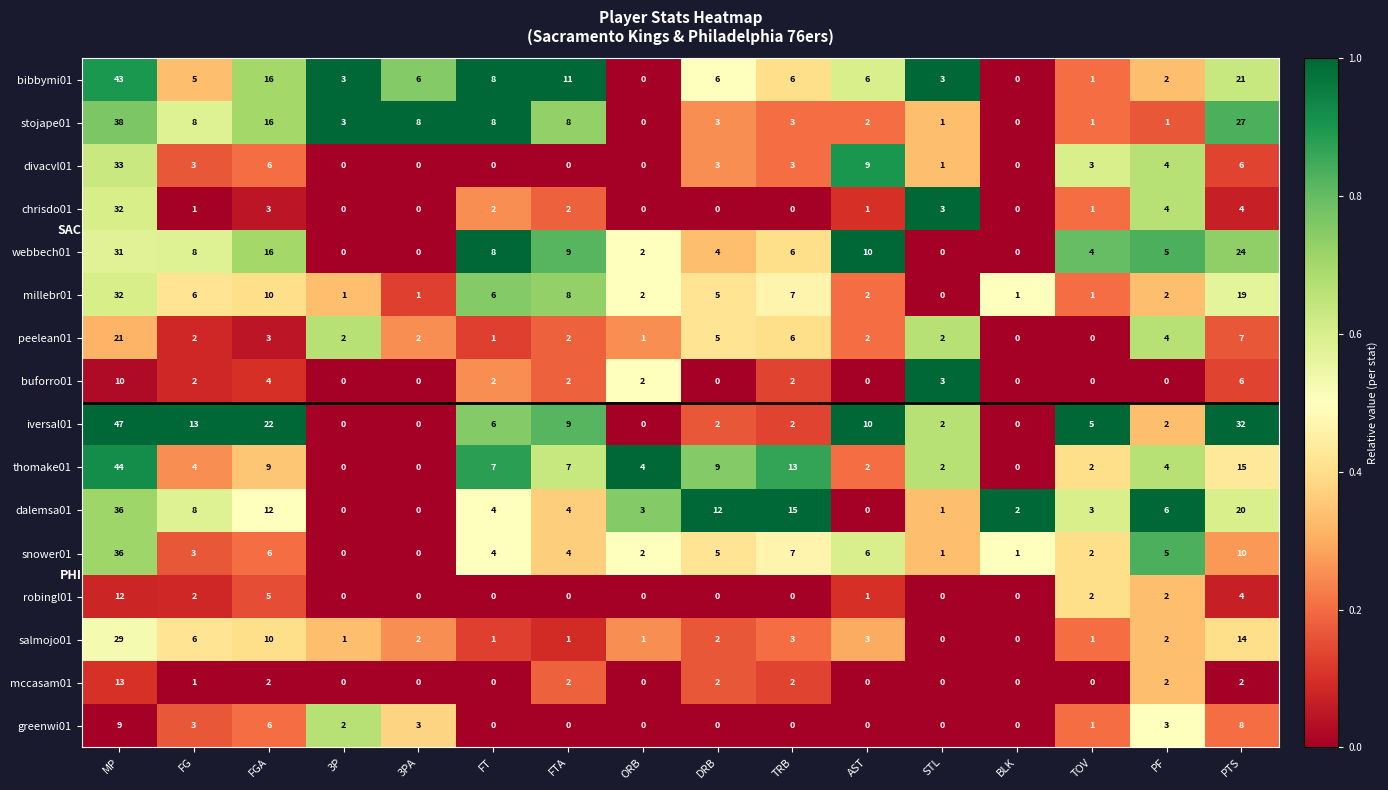

Which series has the largest range (max minus min)?

iversal01